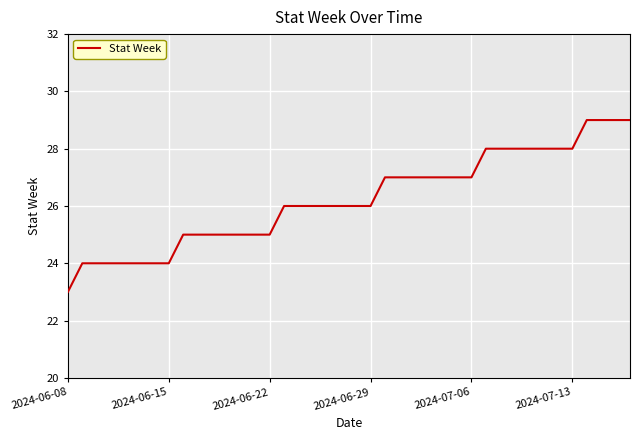

What is the smallest value displayed?

23